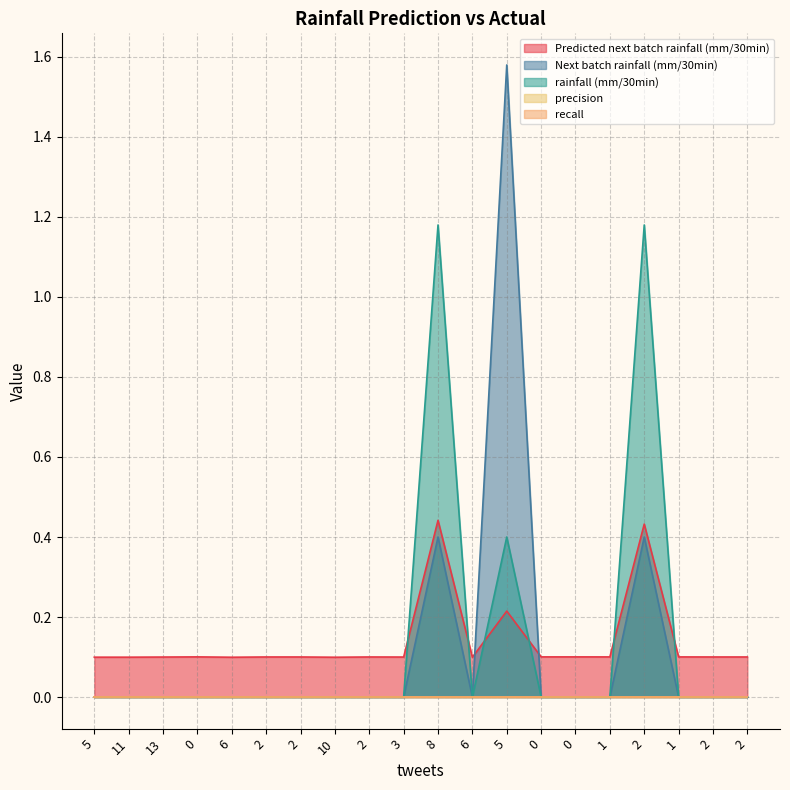

True or false: rainfall (mm/30min) and Predicted next batch rainfall (mm/30min) cross at least once.

True